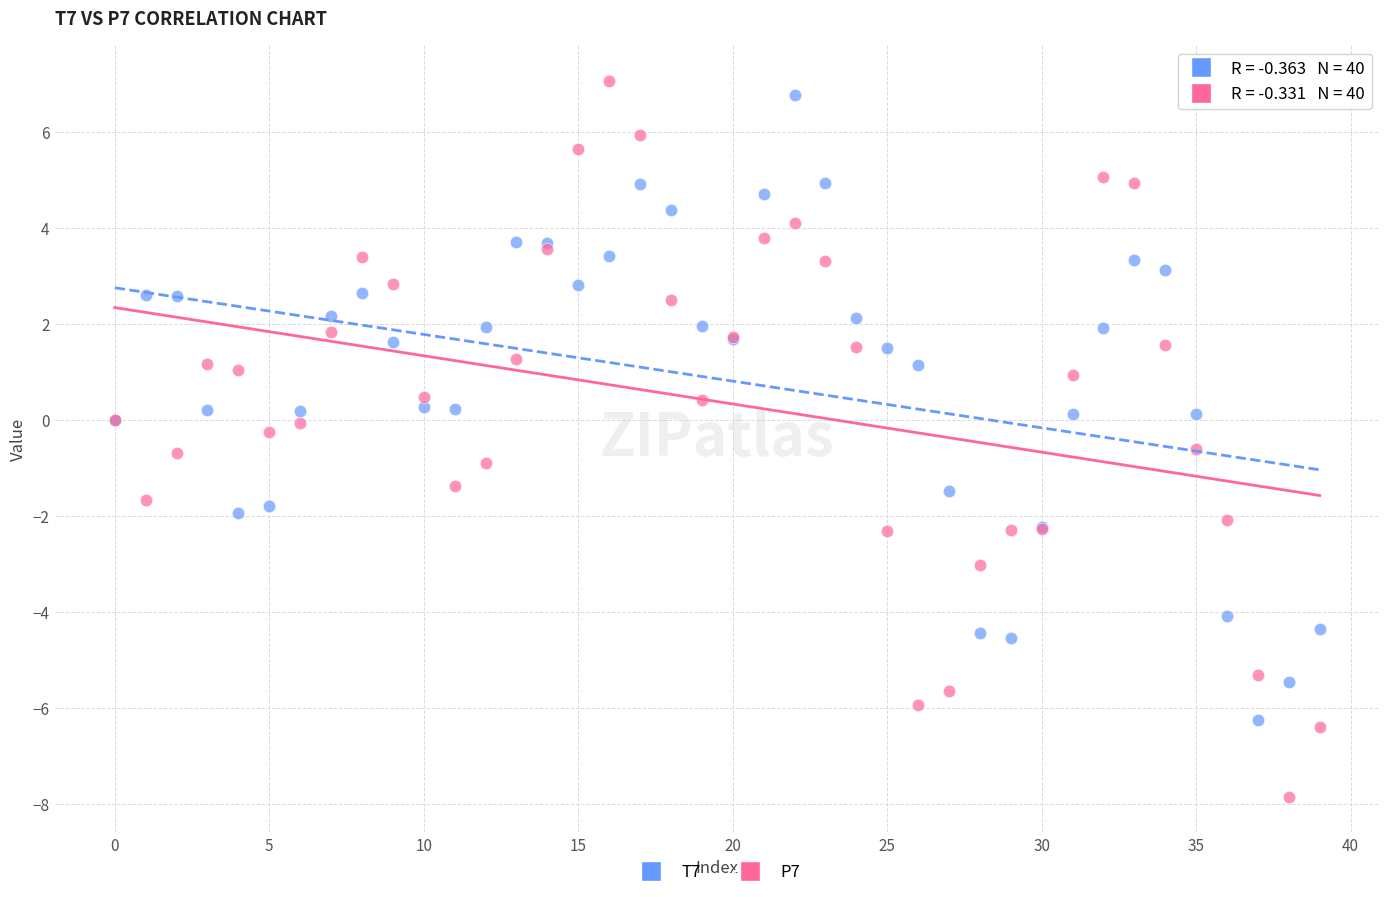

Which series has the widest spread of Y values?

P7